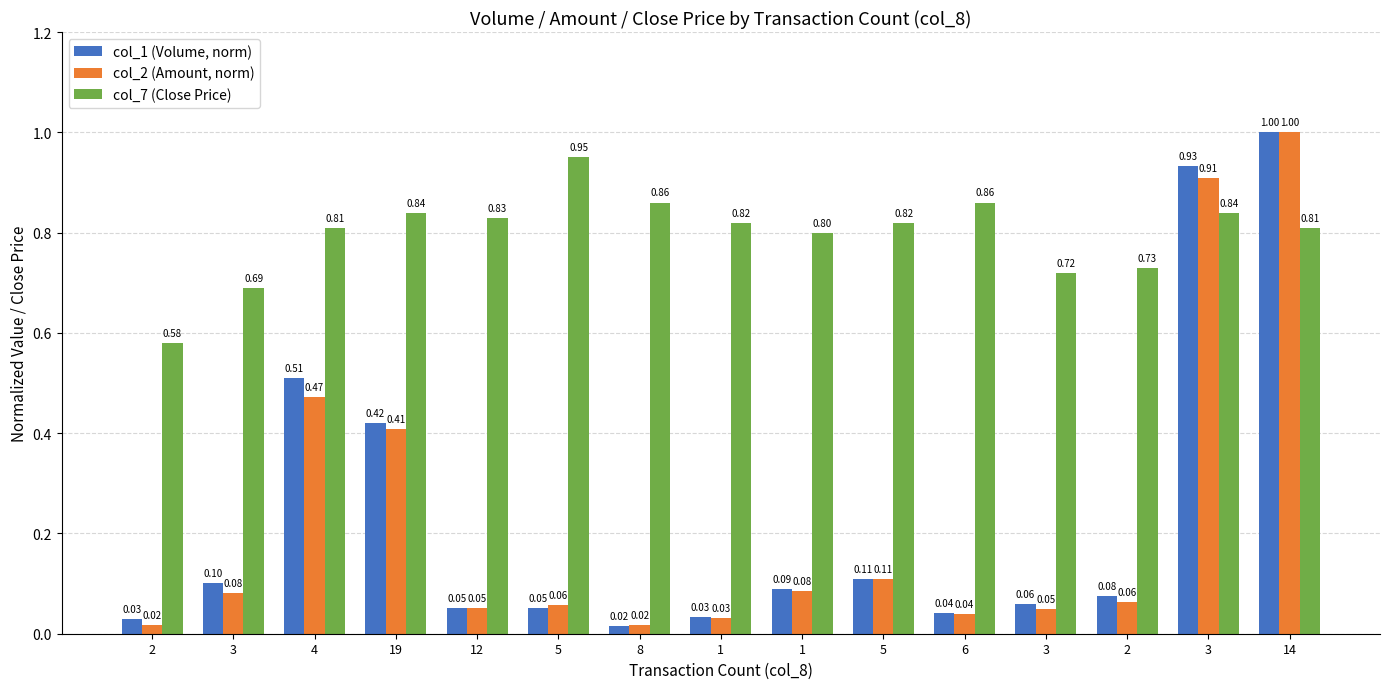

What is the label of the 8th bar from the left?

1